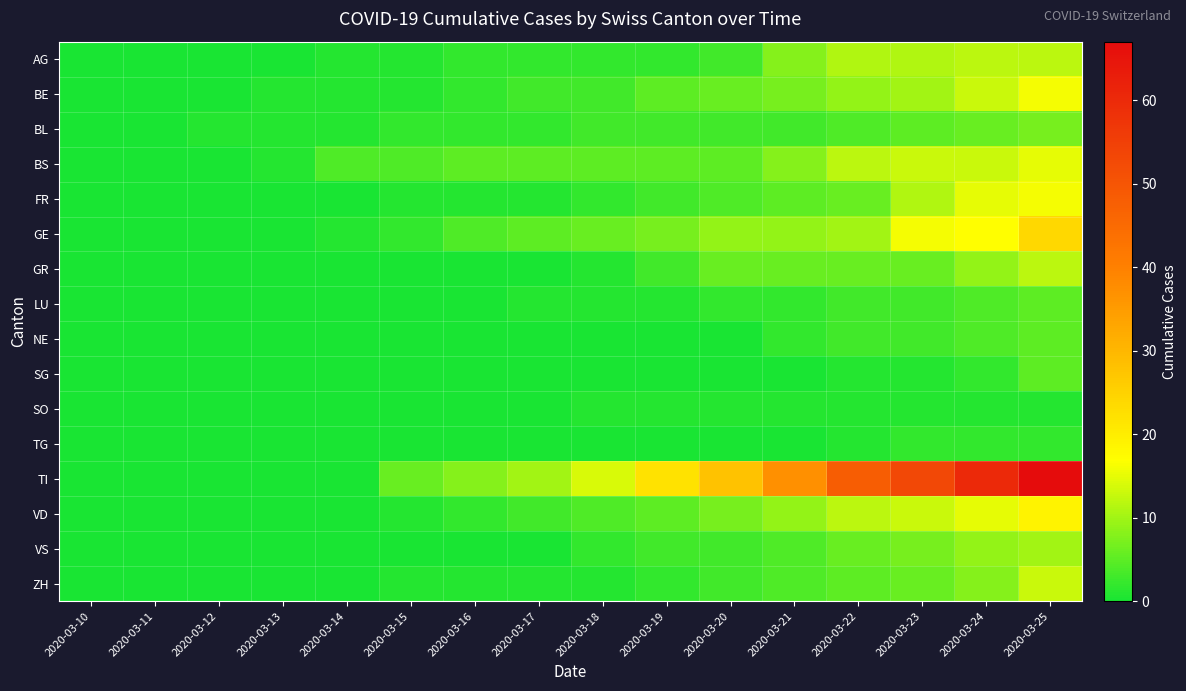

At how many categories does at least one series exceed 10?

8